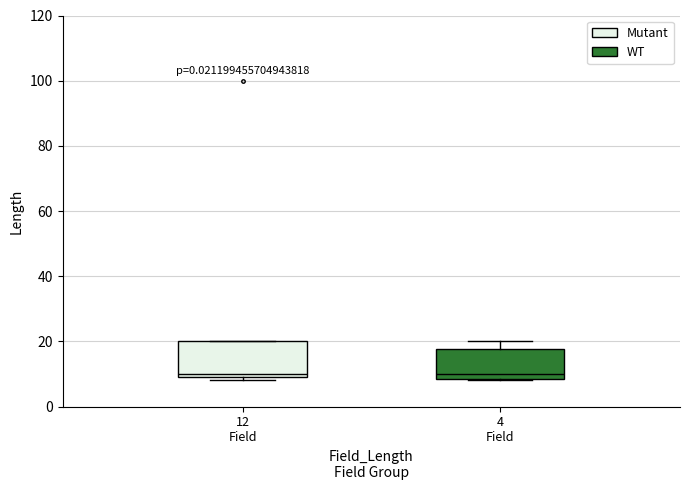

Where is the upper edge of the box for 12 Field on the y-axis? The values are not printed on the chart, so give them approximately, as read against the axis.

20